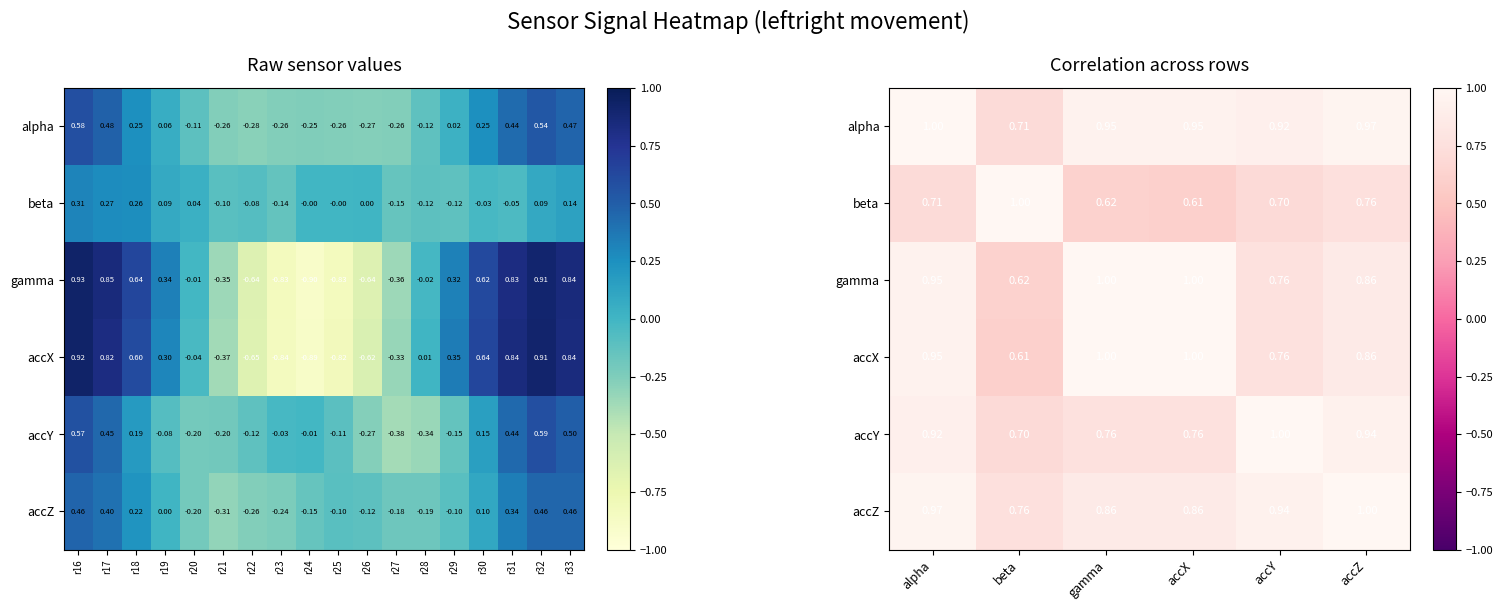

Between alpha and accX, which is larger?

alpha